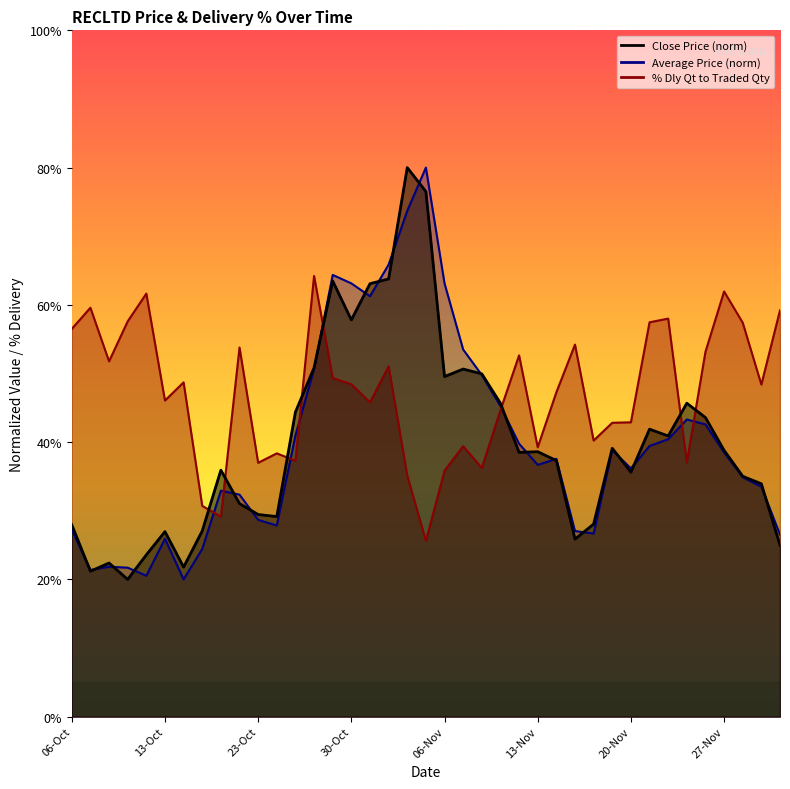

What is the spread (max minus min) of values at 16-Nov?

13.6